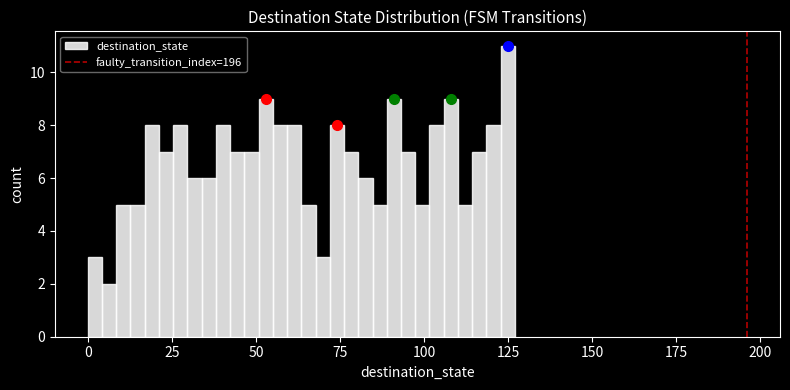

Around what value on the x-axis is the tallest bar? Give the approximate position of its centre, as read against the axis.

125